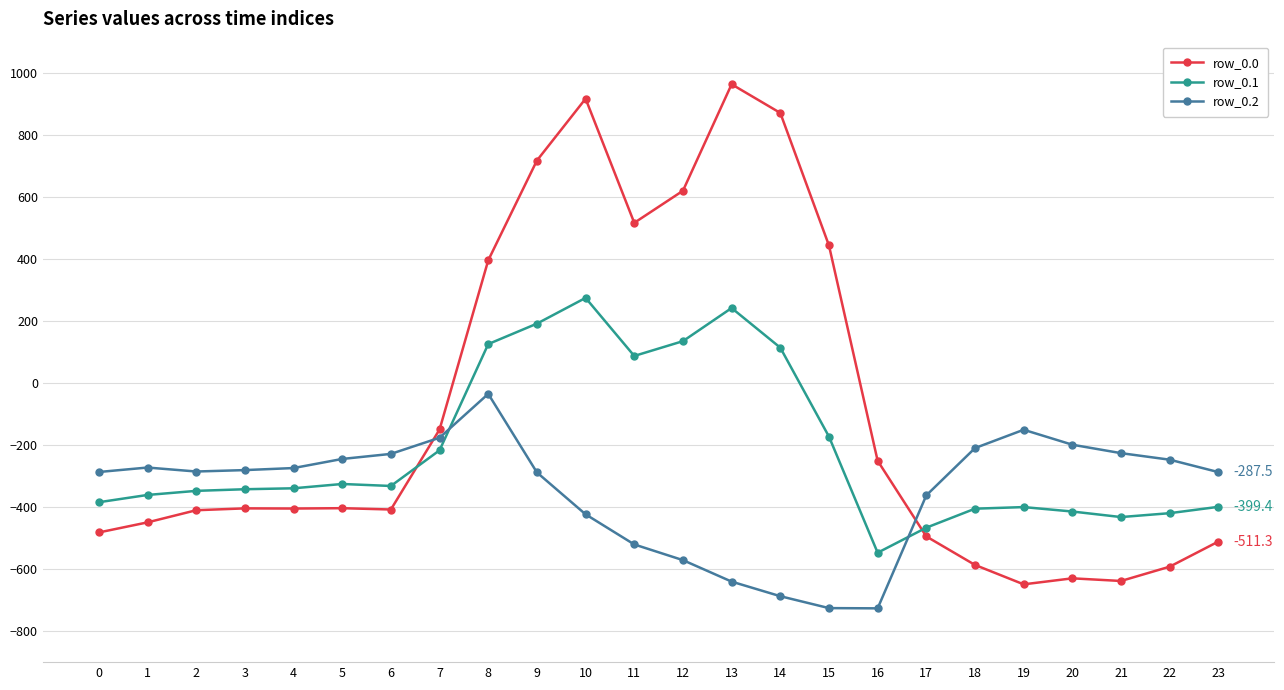

Which series has the widest spread of values?

row_0.0